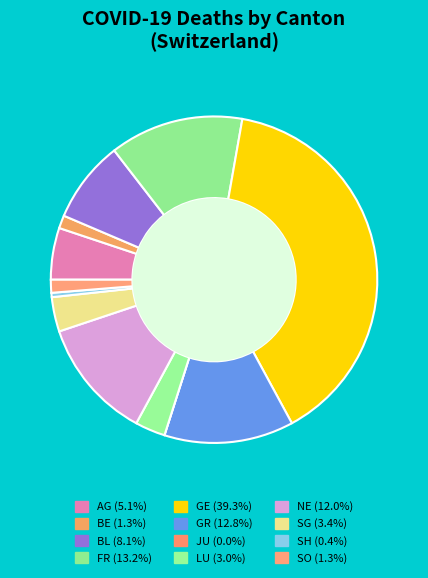

Is the sum of BL and GR greater than half?

No